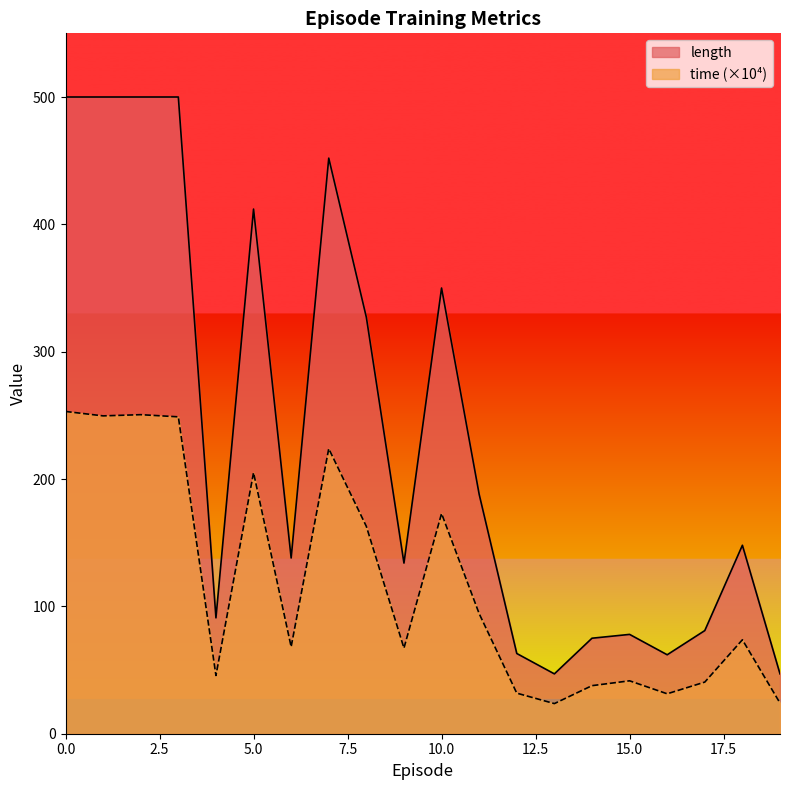

What is the value of the length point at the 17th from the left?

62.0